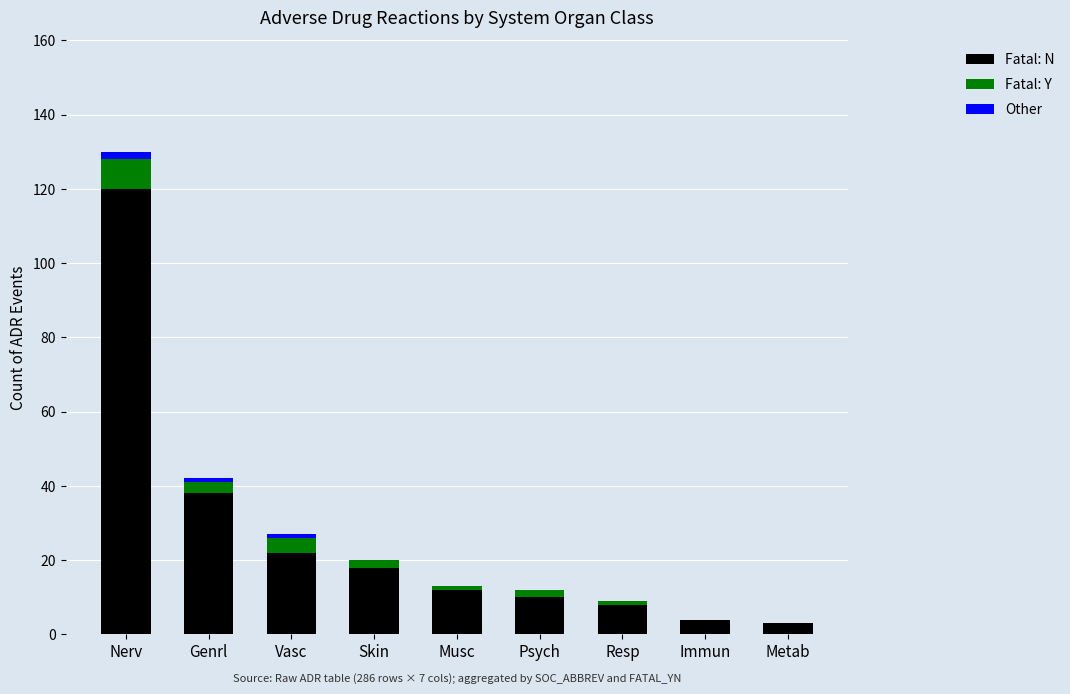

At which category is the sum across all series the highest?

Nerv